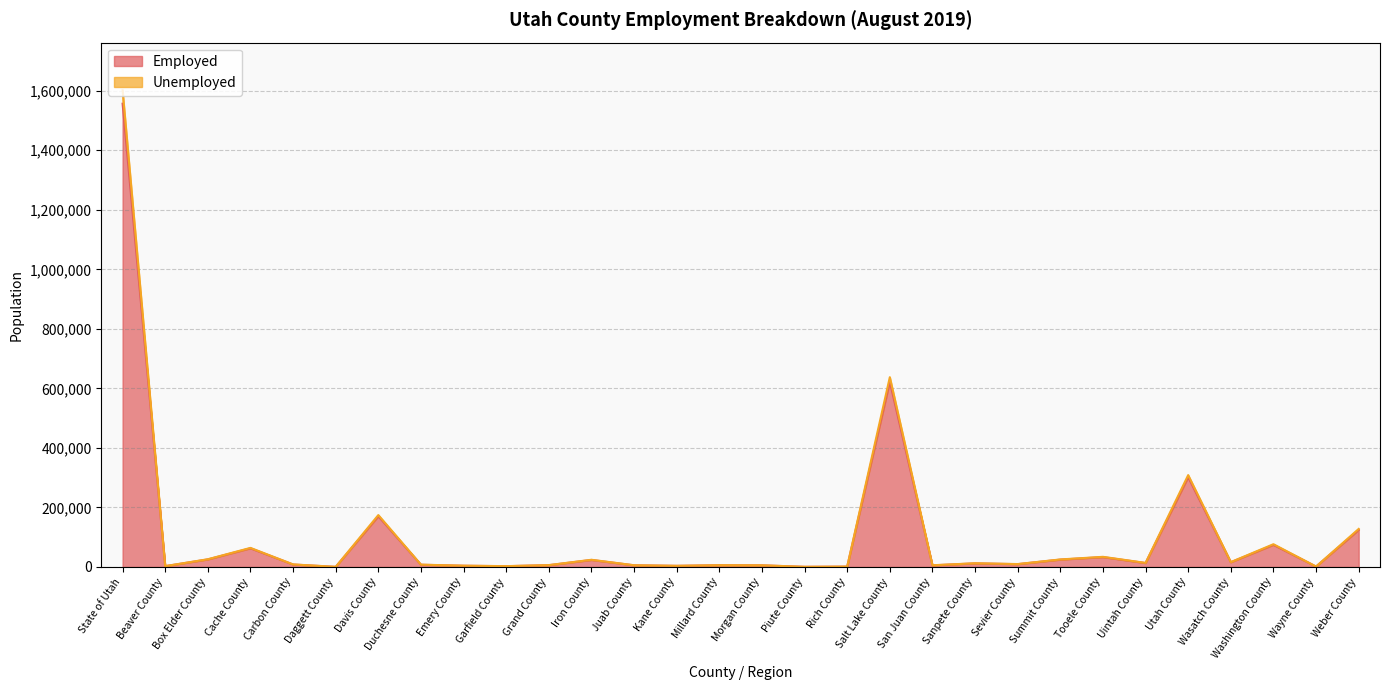

Is the value of Employed at Utah County greater than the value of Unemployed at Piute County?

Yes